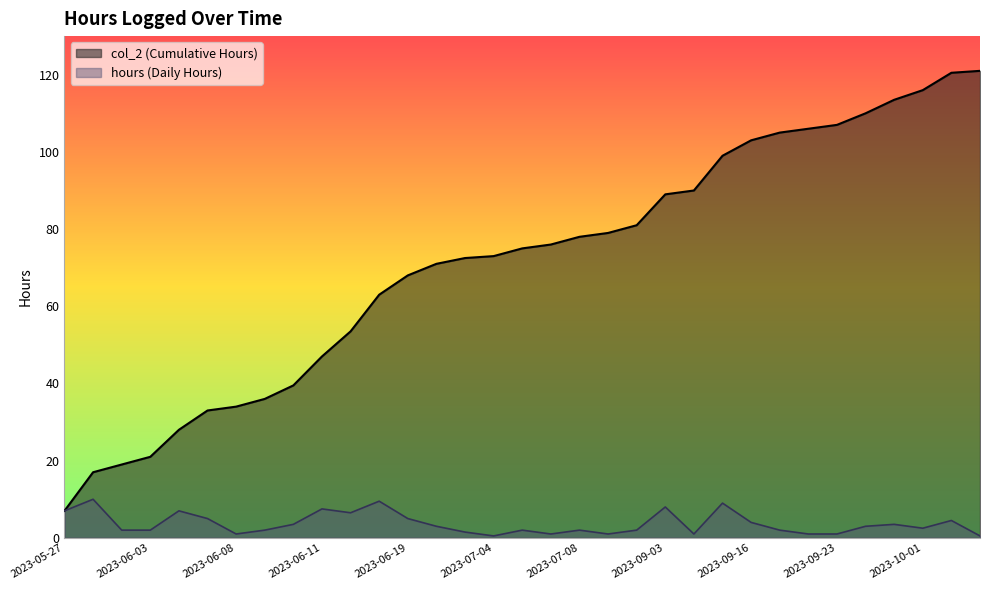

What are all the series names shown in the legend?

col_2 (Cumulative Hours), hours (Daily Hours)